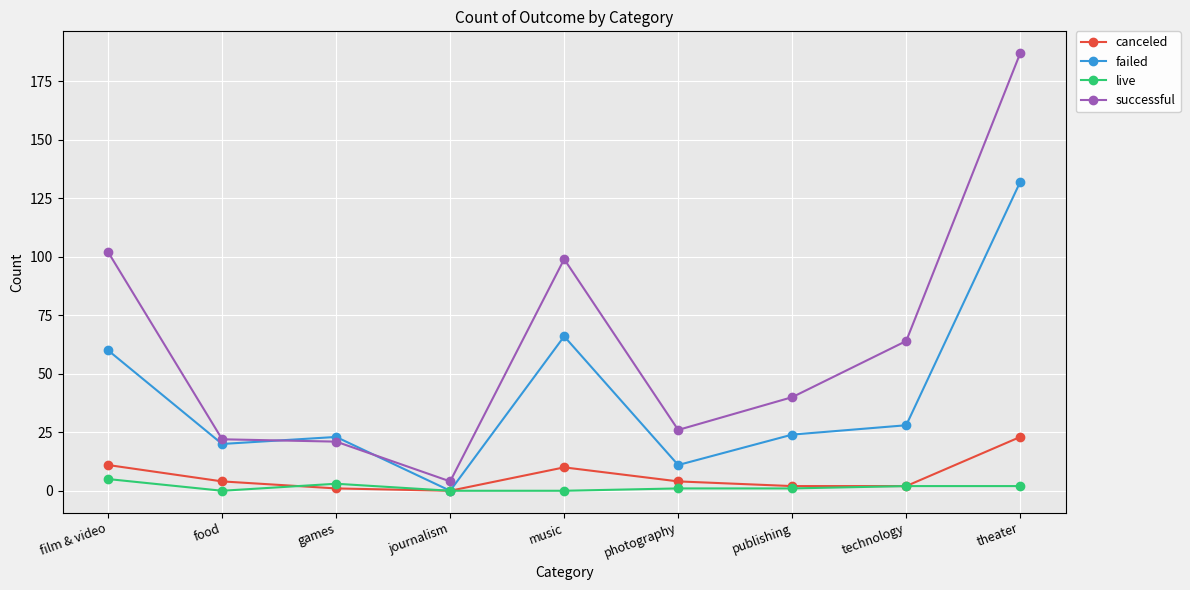

True or false: failed has a value of 0 at journalism.

True